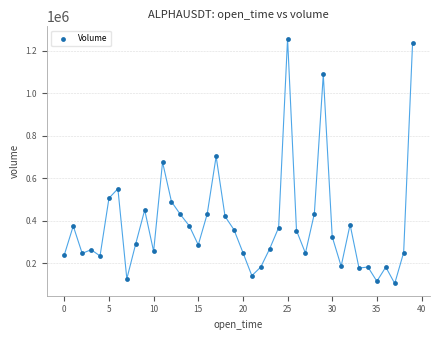

What is the range of Y values (max minus min)?

1152884